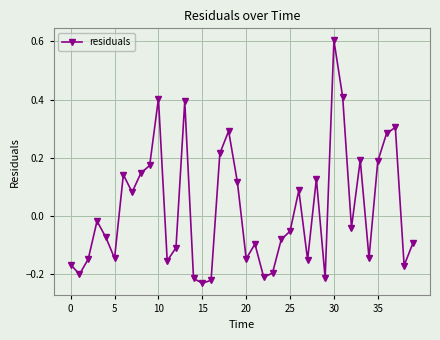

How many positive values are there?

17